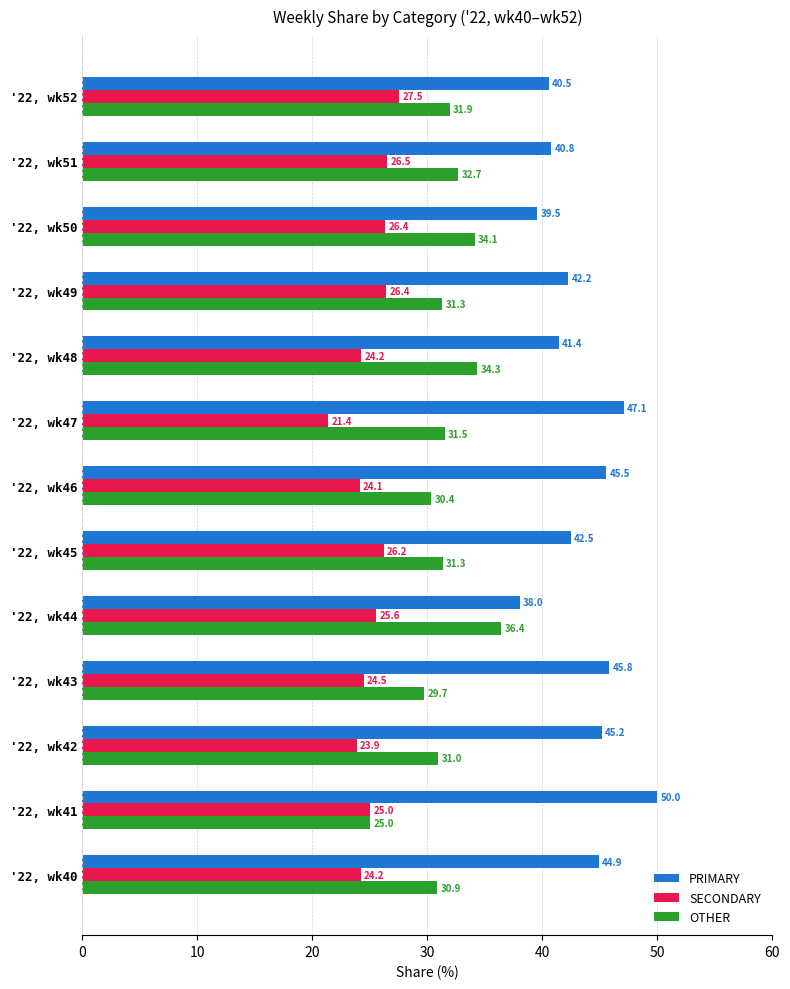

Where is OTHER nearest to the value 30?

'22, wk43